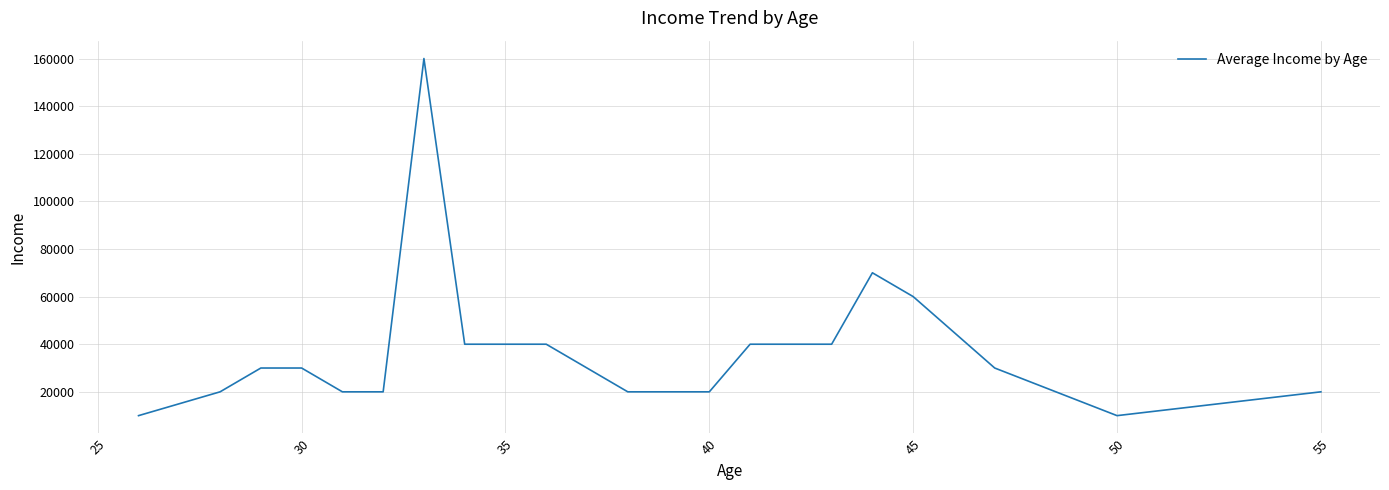

What is the greatest value displayed?

160000